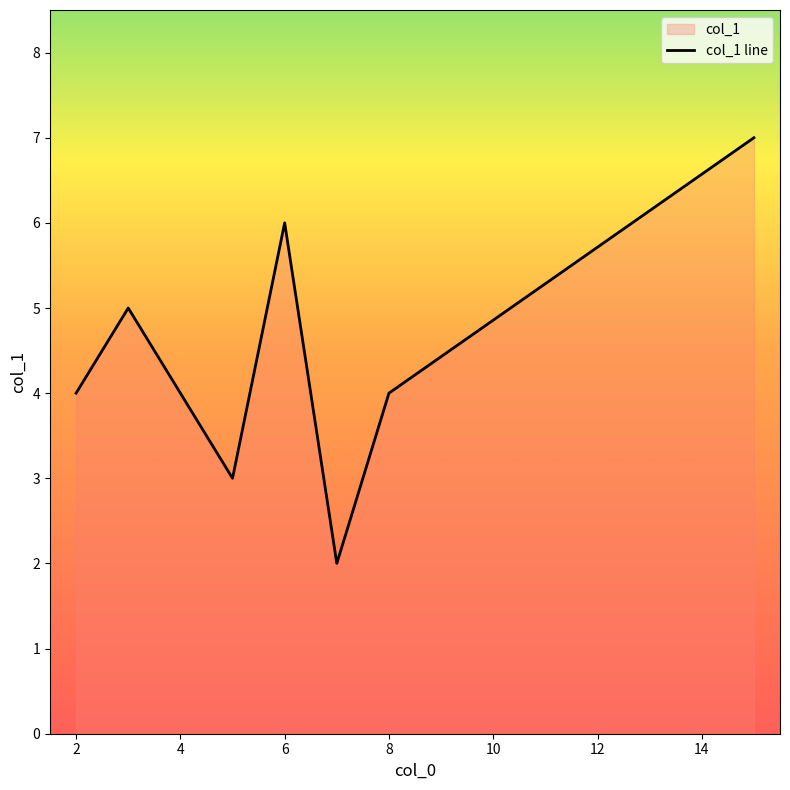

Is it true that the value at 4 is 1?

False